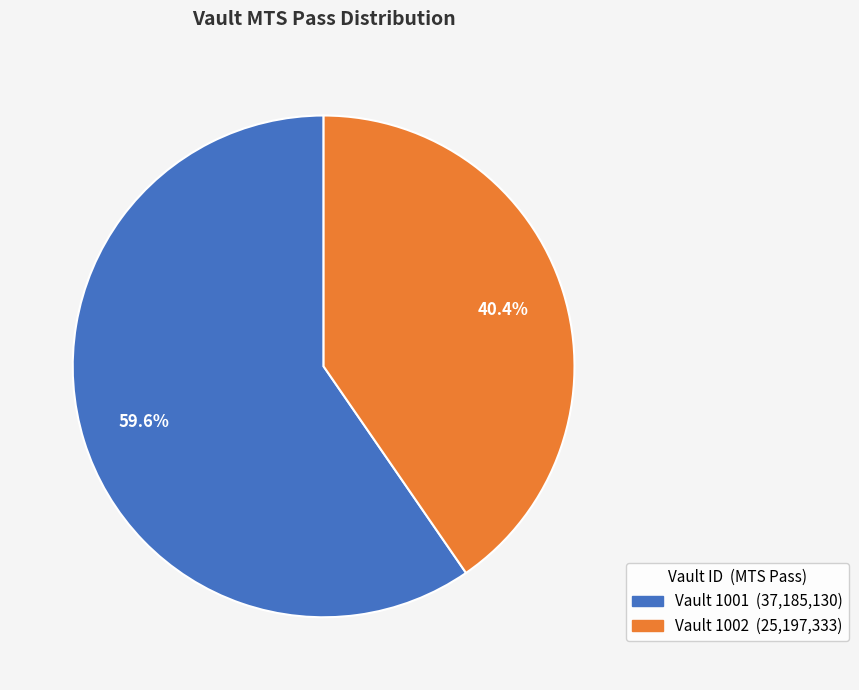

To the nearest percent, what is the difference between the largest and smallest slice percentages?

19%